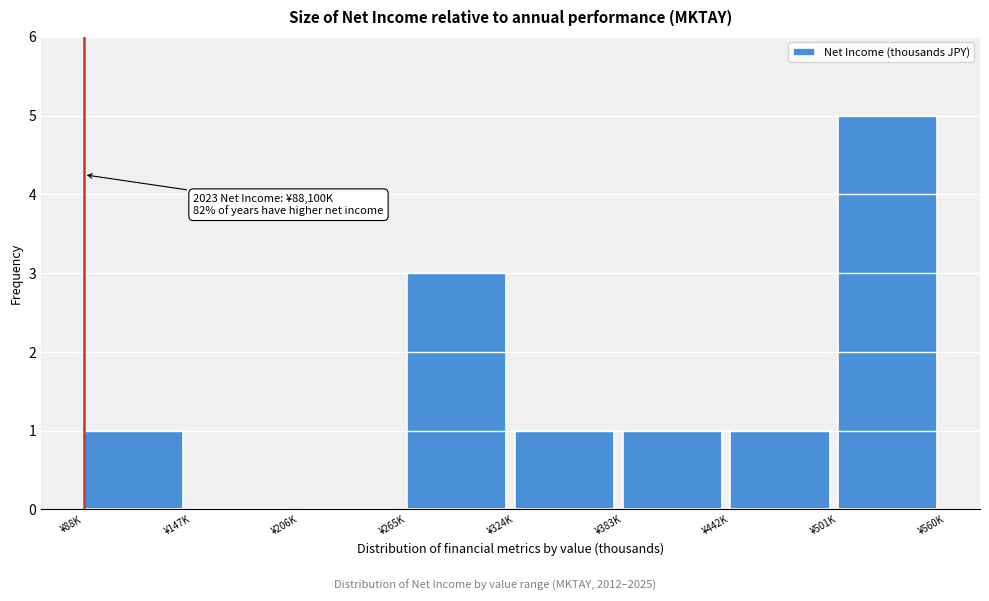

Reading left to right, what are all the values shown in this chart?

¥88K=1	¥147K=0	¥206K=0	¥265K=3	¥324K=1	¥383K=1	¥442K=1	¥501K=5